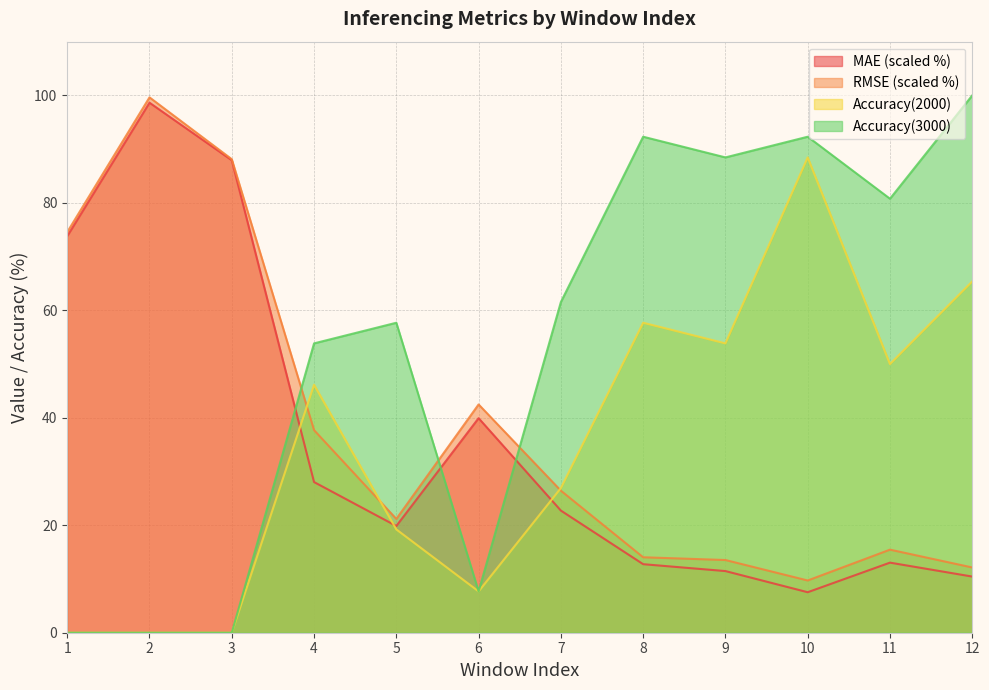

List the labels in order of RMSE value, smallest first.

10, 12, 9, 8, 11, 5, 7, 4, 6, 1, 3, 2